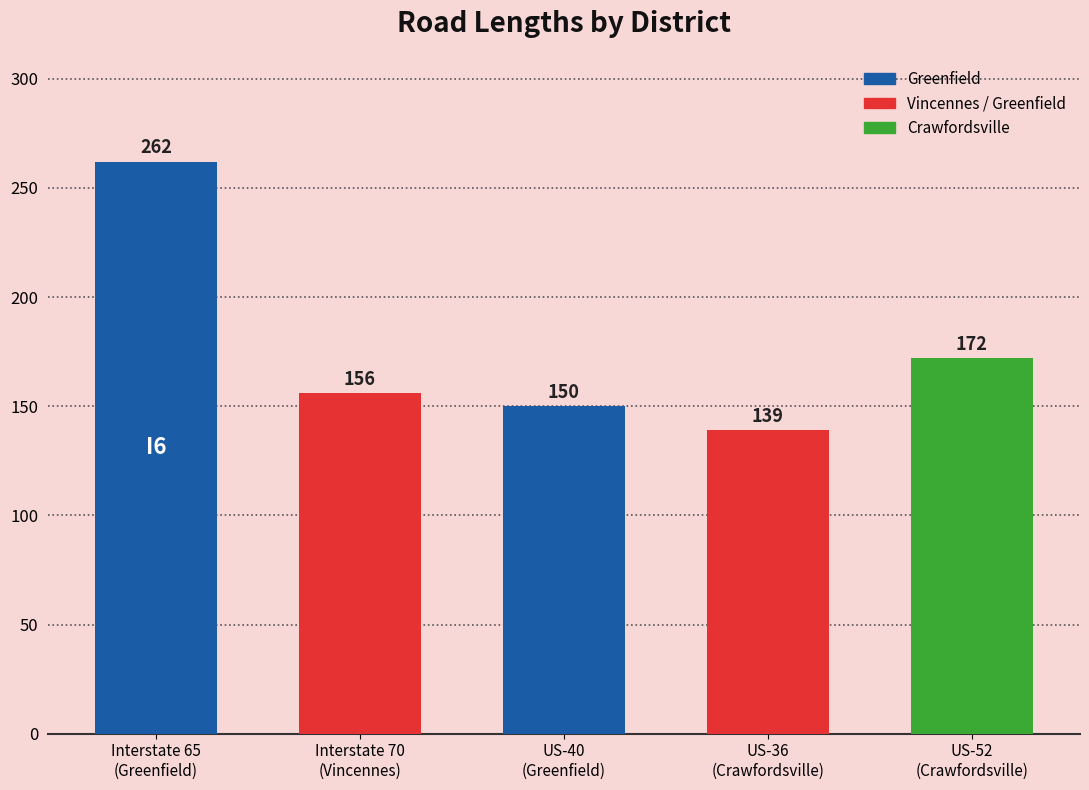

How many distinct data groups are displayed?

1